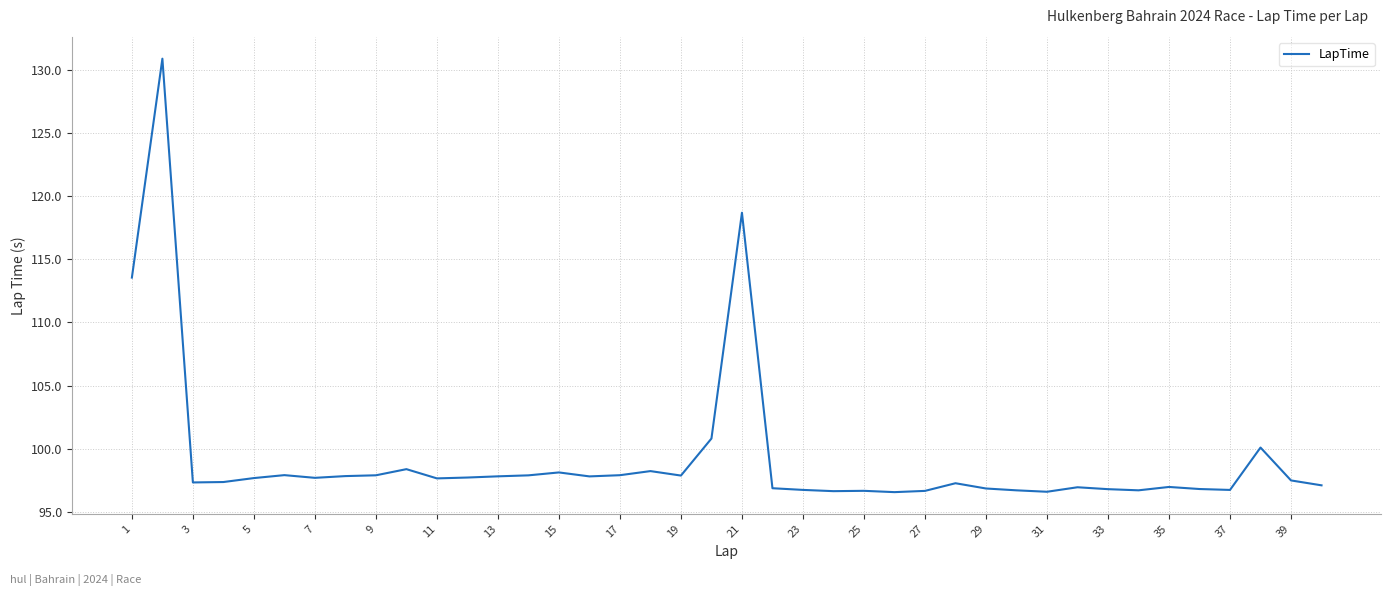

What is the difference between the maximum and minimum values?

34.4